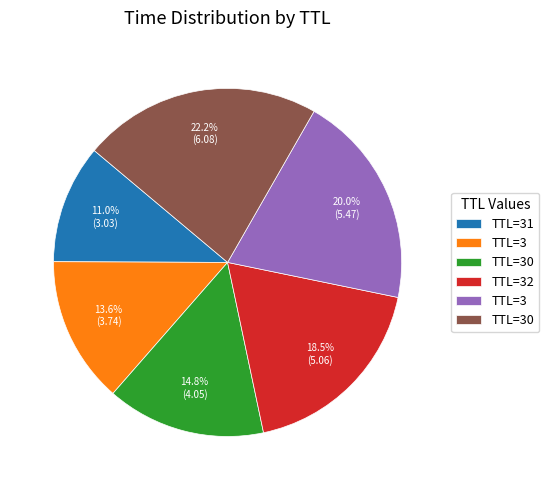

Count the number of slices in the pie.

6